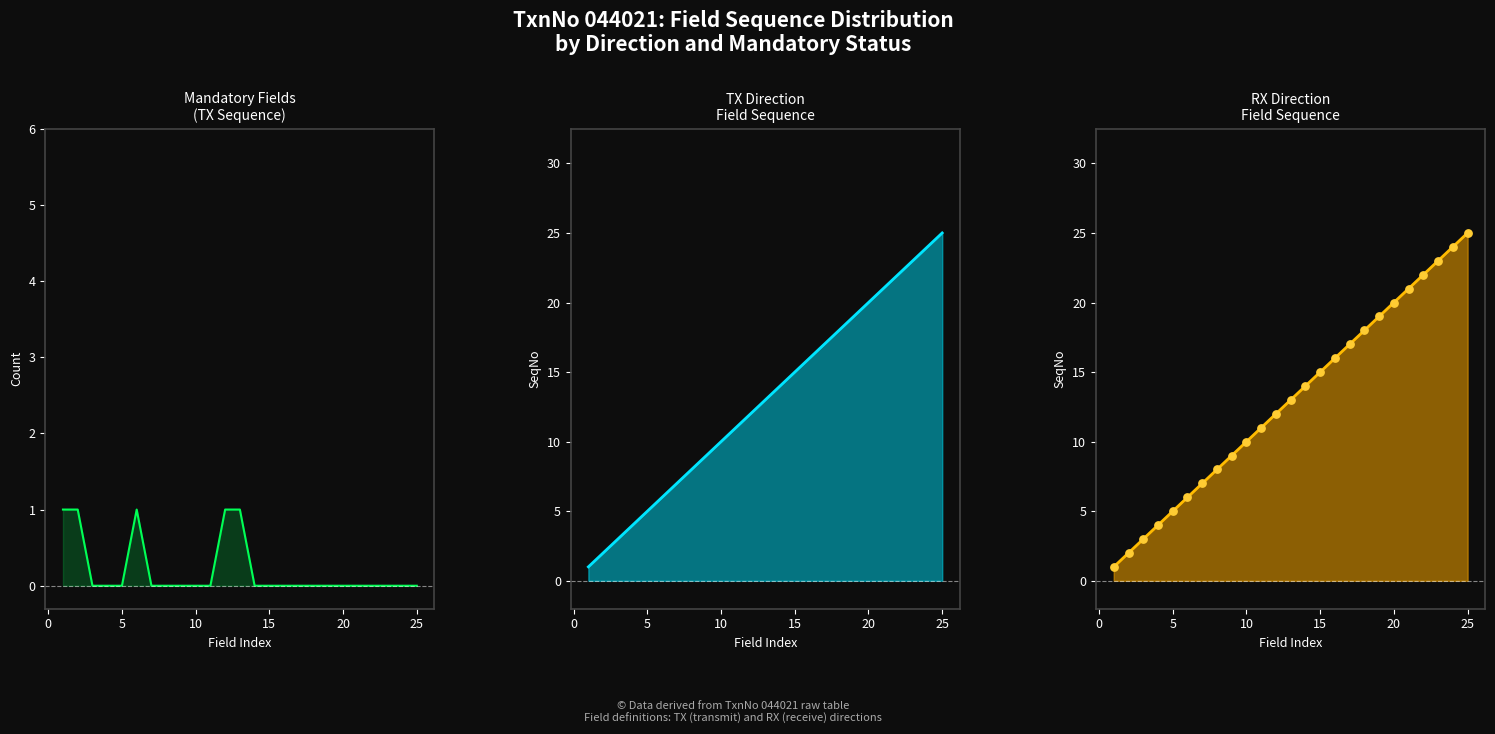

Which series contains the highest Y value?

TX SeqNo